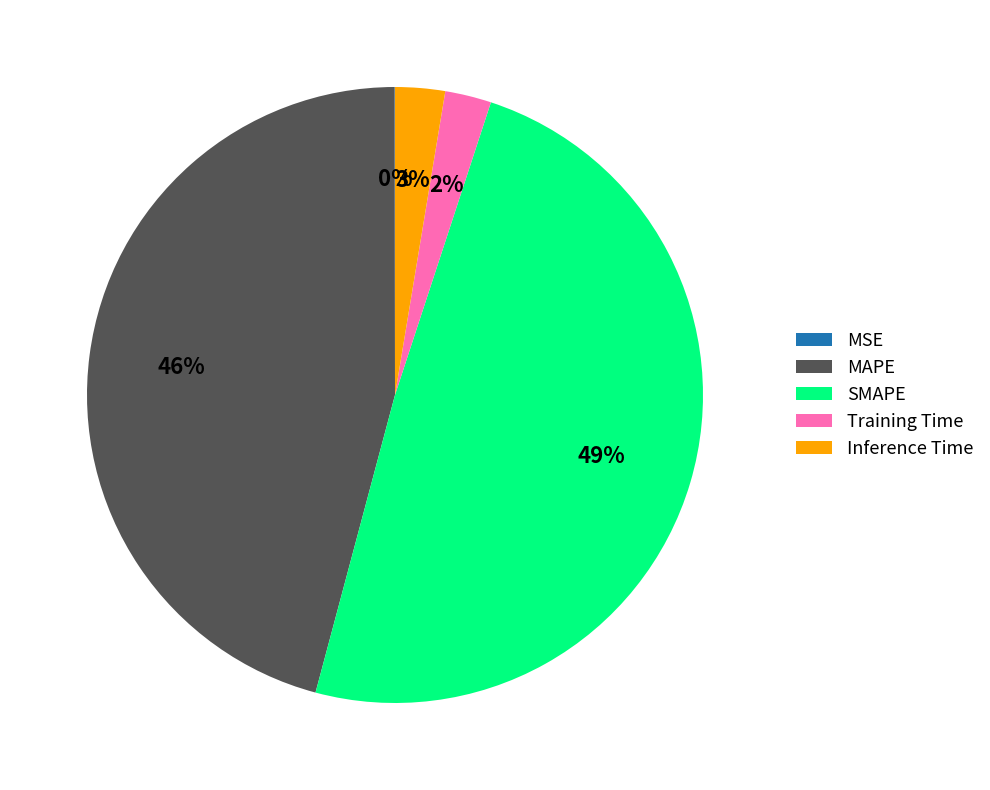

Which slice is the largest?

SMAPE